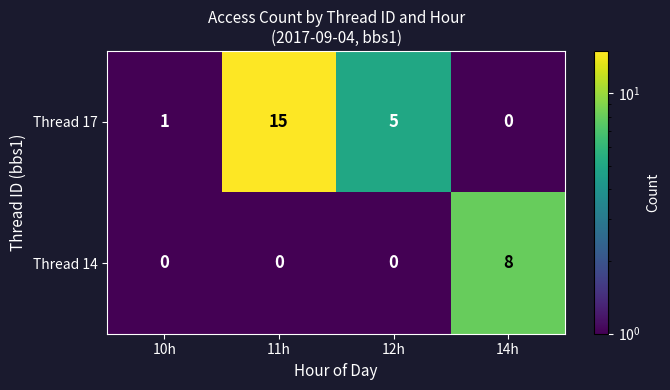

What is the sum of all Thread 14 values?

8